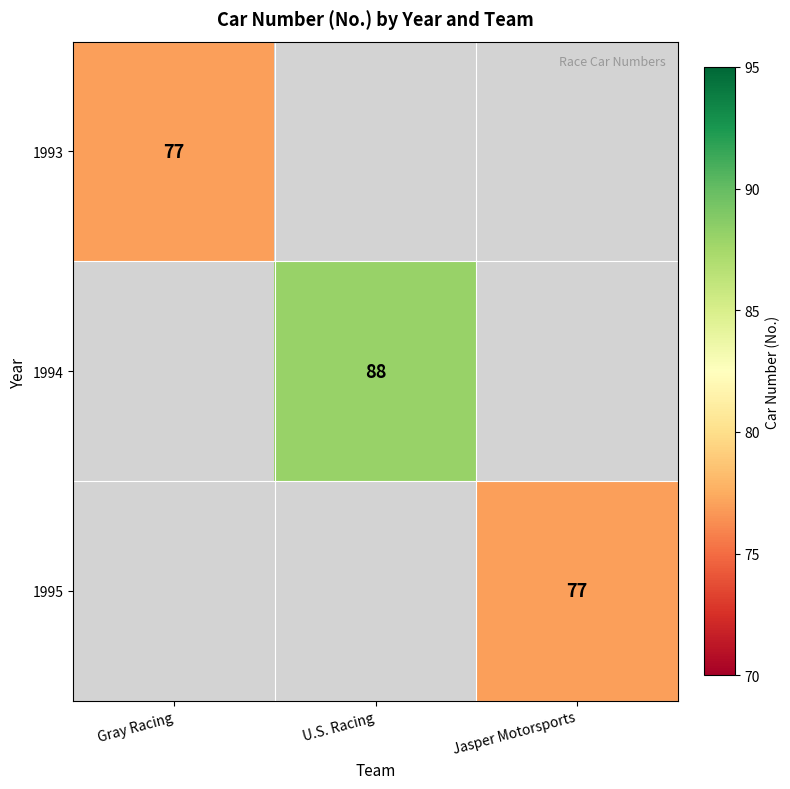

What is the greatest value displayed?

88.0